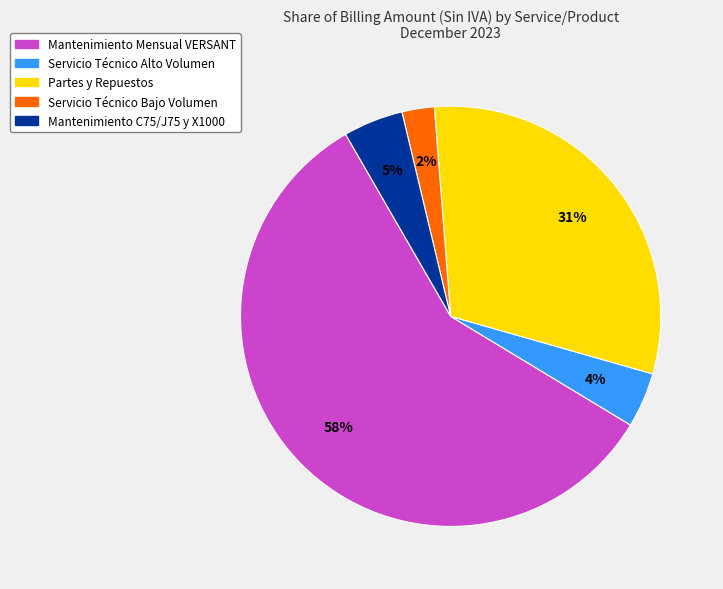

To the nearest percent, what is the average slice percentage?

20%